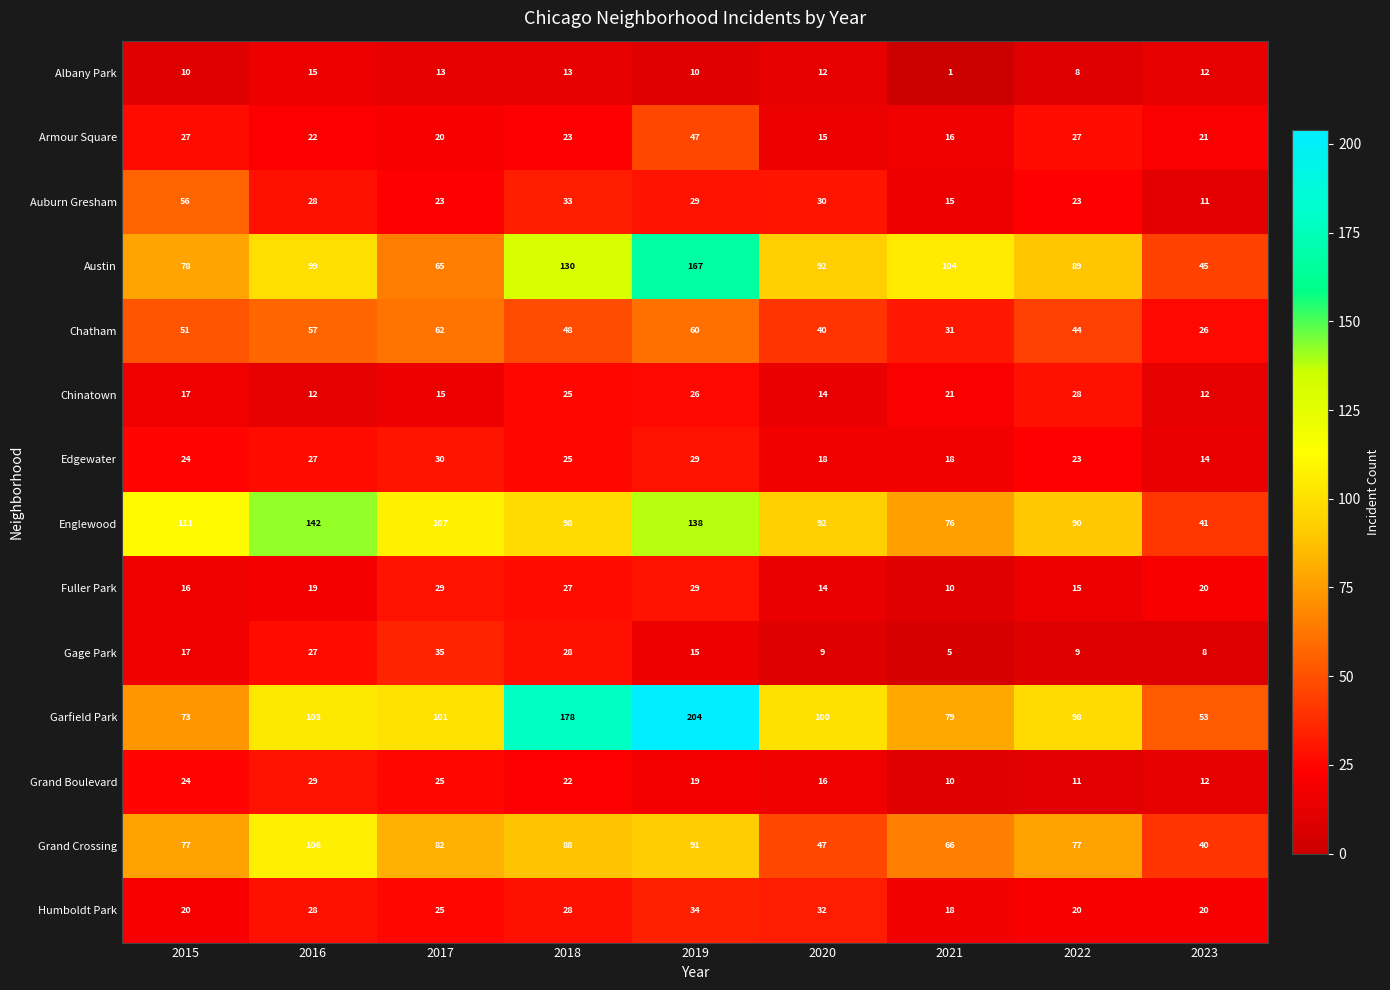

Is it true that Garfield Park equals 79 at 2021?

True